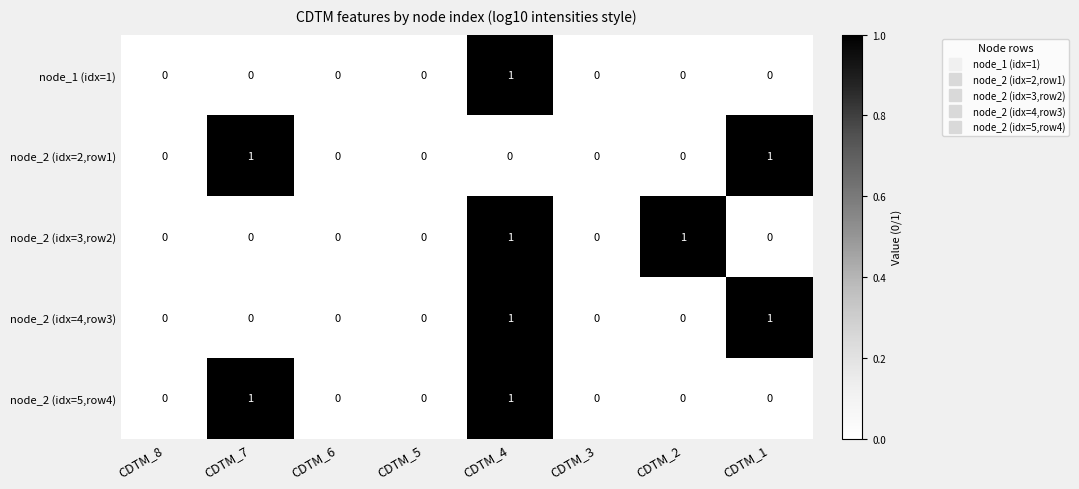

The value of node_2 (idx=2,row1) at CDTM_1 is 0. True or false?

False